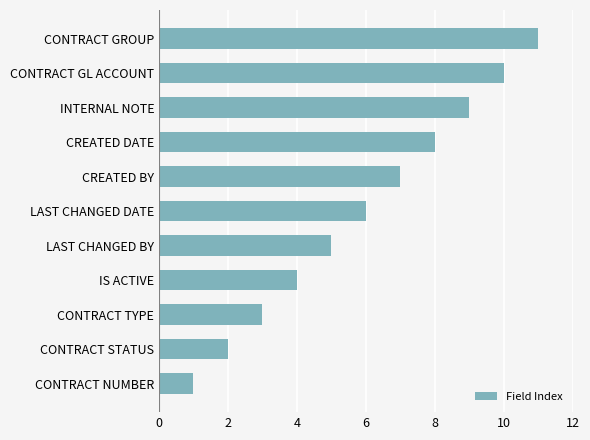

How many series are shown in this chart?

1